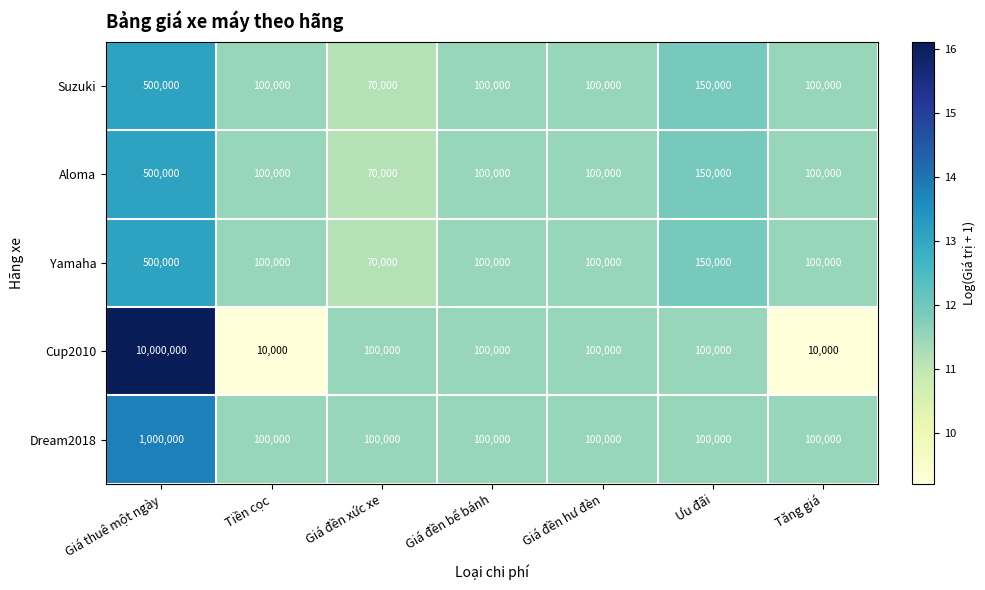

True or false: Dream2018 has a value of 408539 at Giá thuê một ngày.

False